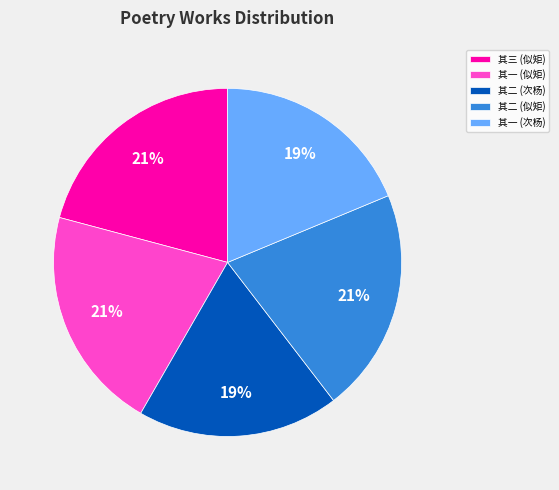

To the nearest percent, what is the average slice percentage?

20%